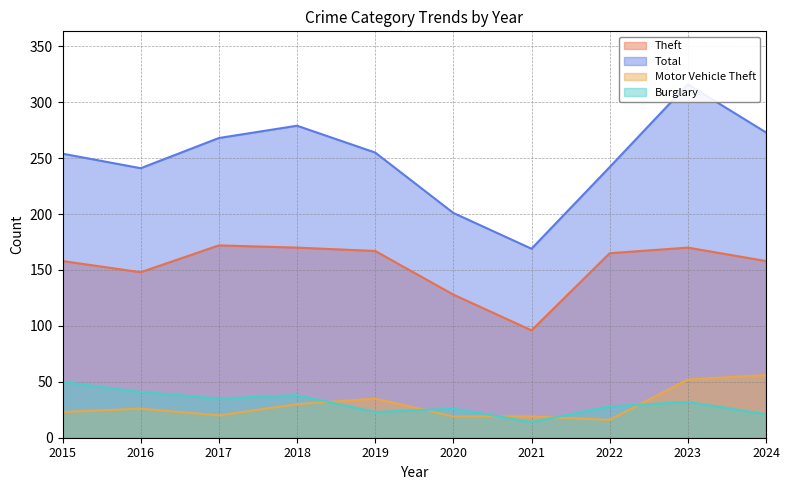

The value of Total at 2023 is 145. True or false?

False